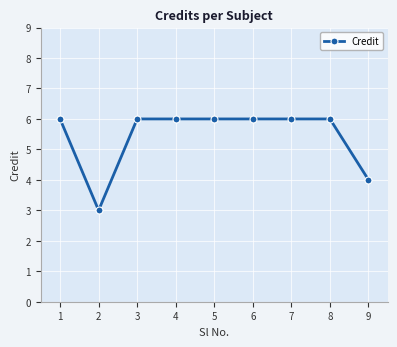

The value at 7 is 6. True or false?

True